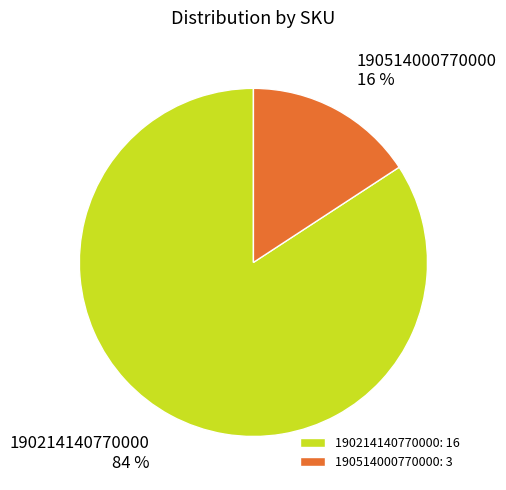

Which has a higher value, 190514000770000 or 190214140770000?

190214140770000